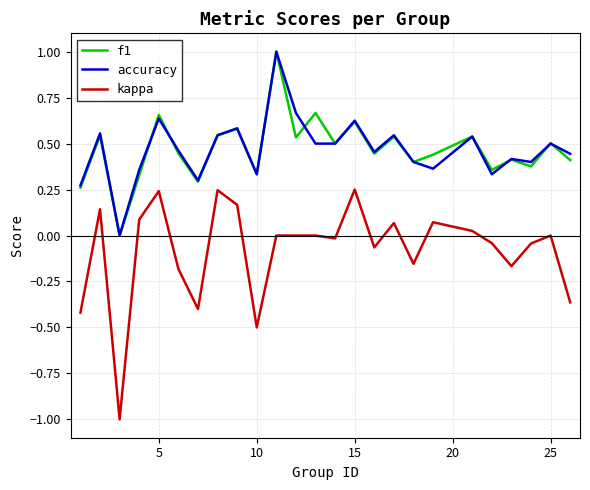

How many accuracy values are between 0 and 1?

25